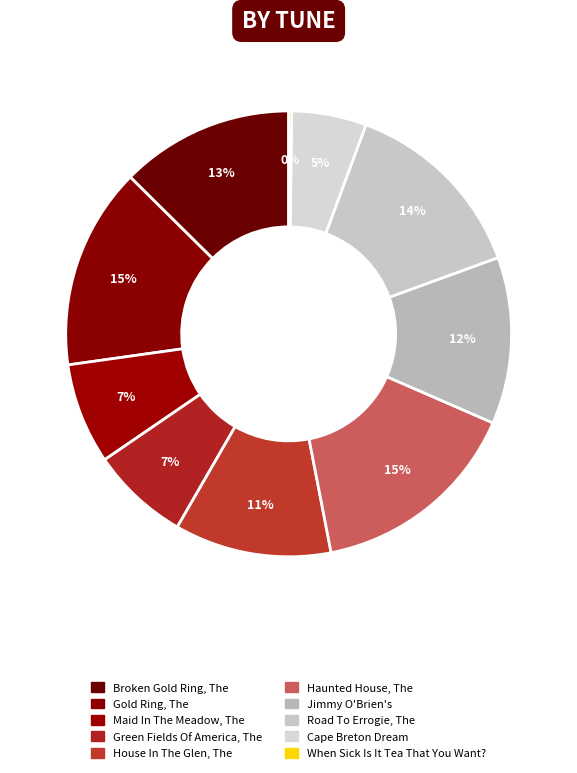

Is it true that Haunted House, The is 15% of the pie?

True